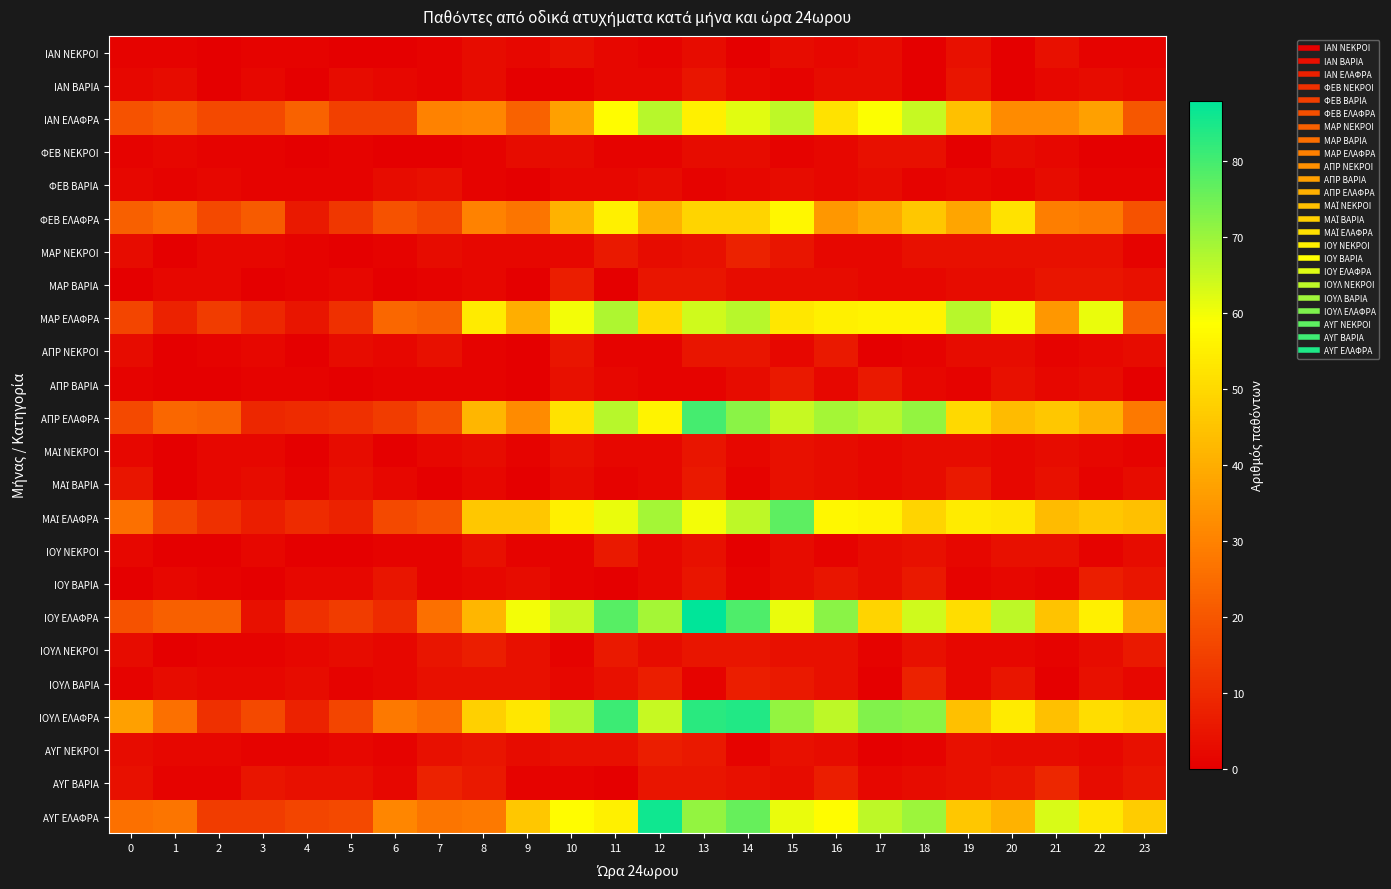

What is the total value across all series at 22?

414